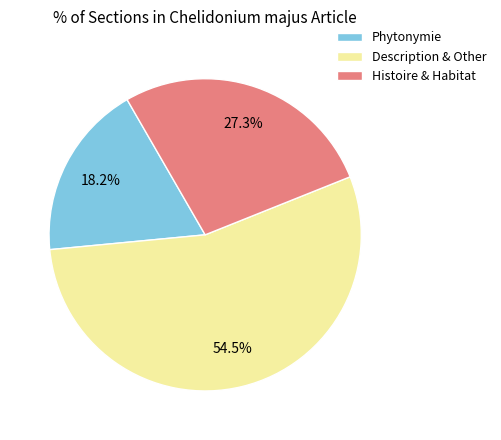

Approximately how many times larger is the value at Histoire & Habitat compared to Phytonymie?

1.5